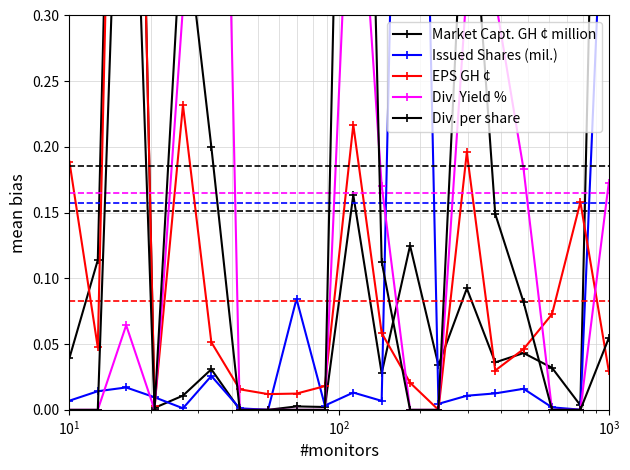

How many data points in Div. per share are above 0?

9